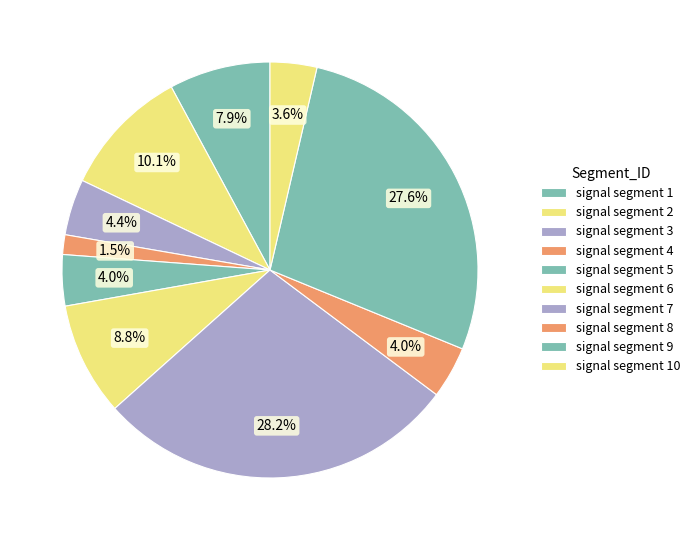

How many segments does this pie chart have?

10